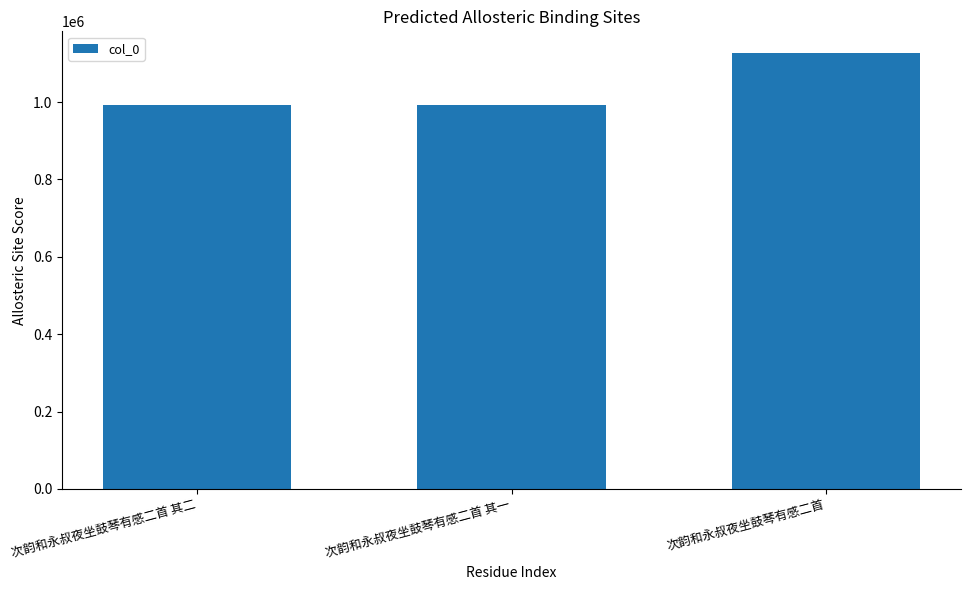

What position from the left is 次韵和永叔夜坐鼓琴有感二首?

3